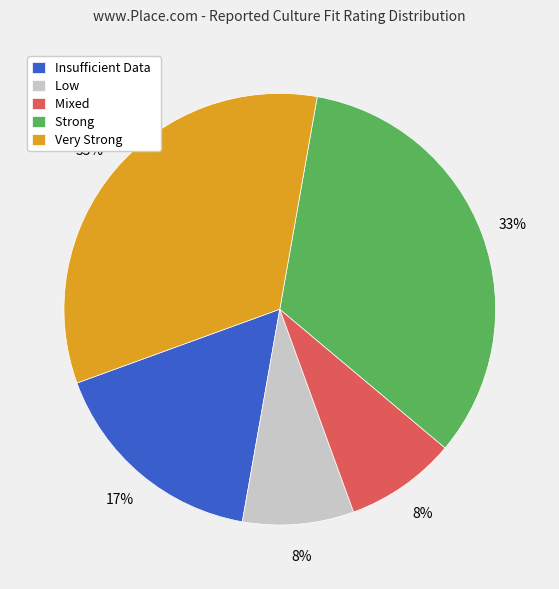

Which has a higher value, Low or Insufficient Data?

Insufficient Data